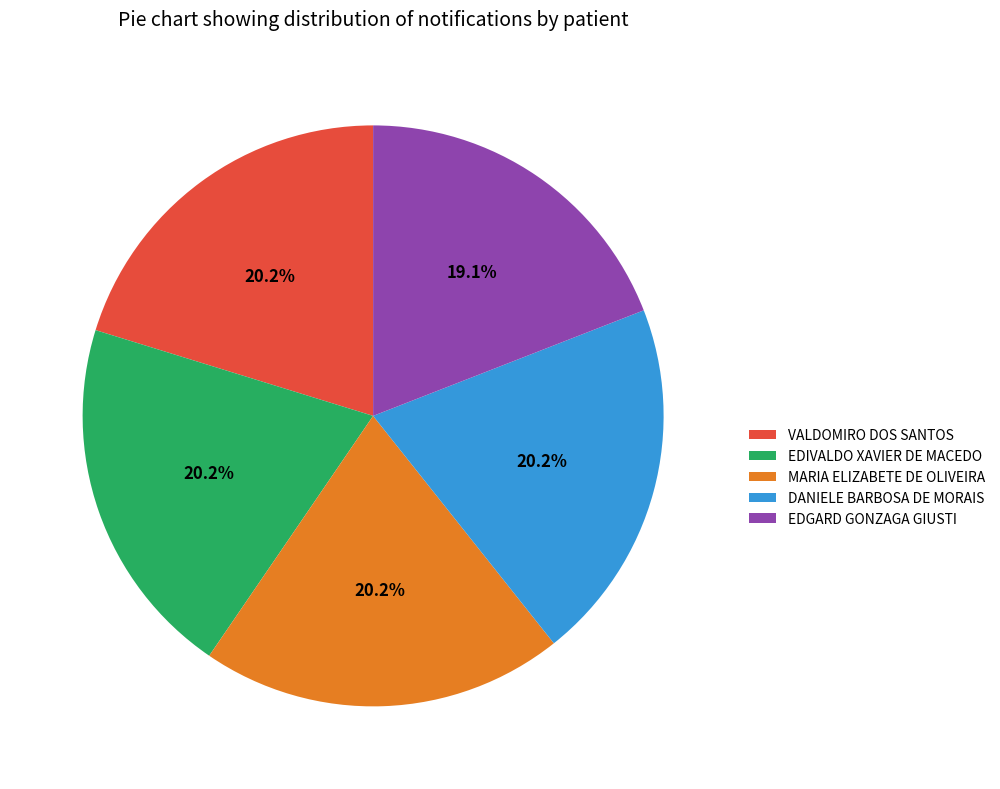

How many slices are in this pie chart?

5